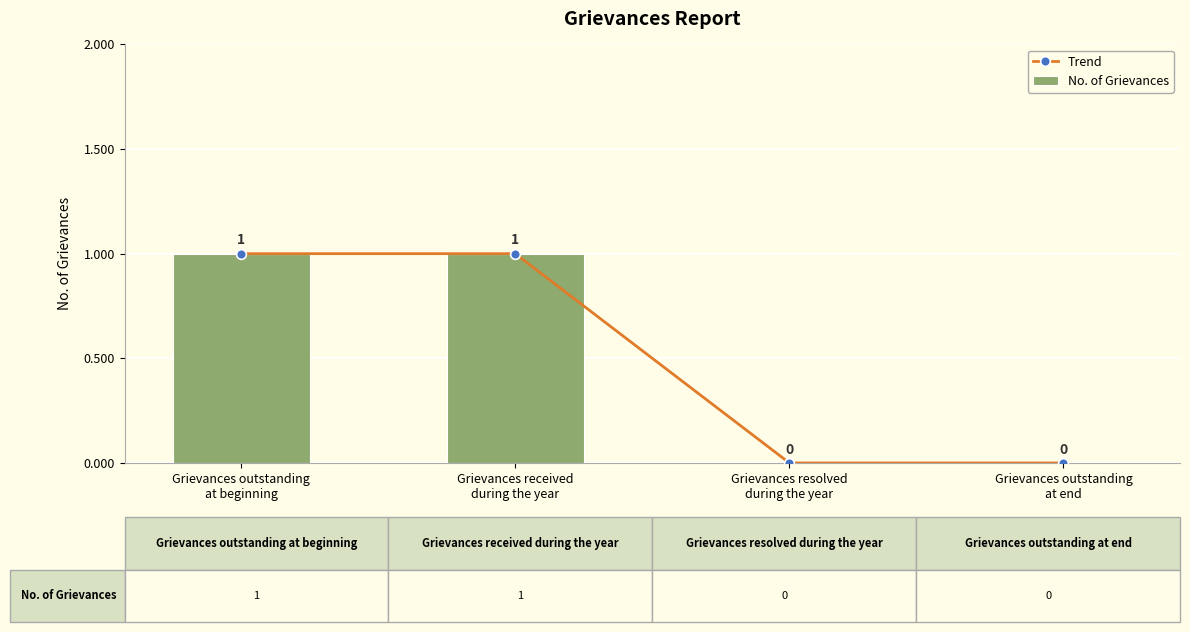

Reading left to right, list all the values displayed in this chart.

Trend: 1	1	0	0
No. of Grievances: 1	1	0	0